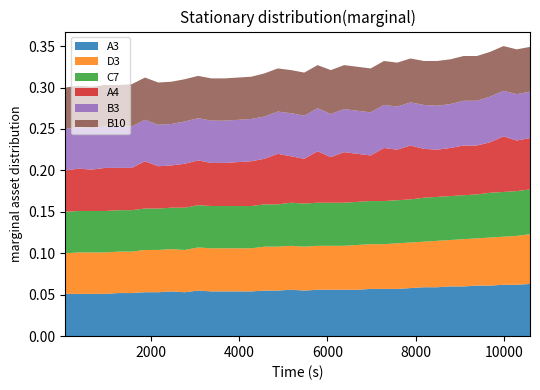

Reading right to left, what are all the values shown in this chart?

A3: 35=0.1	34=0.1	33=0.1	32=0.1	31=0.1	30=0.1	29=0.1	28=0.1	27=0.1	26=0.1	25=0.1	24=0.1	23=0.1	22=0.1	21=0.1	20=0.1	19=0.1	18=0.1	17=0.1	16=0.1	15=0.1	14=0.1	13=0.1	12=0.1	11=0.1	10=0.1	9=0.1	8=0.1	7=0.1	6=0.1	5=0.1	4=0.1	3=0.1	2=0.1	1=0.1	0=0.1
D3: 35=0.1	34=0.1	33=0.1	32=0.1	31=0.1	30=0.1	29=0.1	28=0.1	27=0.1	26=0.1	25=0.1	24=0.1	23=0.1	22=0.1	21=0.1	20=0.1	19=0.1	18=0.1	17=0.1	16=0.1	15=0.1	14=0.1	13=0.1	12=0.1	11=0.1	10=0.1	9=0.1	8=0.1	7=0.1	6=0.1	5=0.1	4=0.1	3=0.1	2=0.1	1=0.1	0=0.0
C7: 35=0.1	34=0.1	33=0.1	32=0.1	31=0.1	30=0.1	29=0.1	28=0.1	27=0.1	26=0.1	25=0.1	24=0.1	23=0.1	22=0.1	21=0.1	20=0.1	19=0.1	18=0.1	17=0.1	16=0.1	15=0.1	14=0.1	13=0.1	12=0.1	11=0.1	10=0.1	9=0.1	8=0.1	7=0.1	6=0.1	5=0.1	4=0.1	3=0.1	2=0.1	1=0.1	0=0.1
A4: 35=0.1	34=0.1	33=0.1	32=0.1	31=0.1	30=0.1	29=0.1	28=0.1	27=0.1	26=0.1	25=0.1	24=0.1	23=0.1	22=0.1	21=0.1	20=0.1	19=0.1	18=0.1	17=0.1	16=0.1	15=0.1	14=0.1	13=0.1	12=0.1	11=0.1	10=0.1	9=0.1	8=0.1	7=0.1	6=0.1	5=0.1	4=0.1	3=0.1	2=0.1	1=0.1	0=0.1
B3: 35=0.1	34=0.1	33=0.1	32=0.1	31=0.1	30=0.1	29=0.1	28=0.1	27=0.1	26=0.1	25=0.1	24=0.1	23=0.1	22=0.1	21=0.1	20=0.1	19=0.1	18=0.1	17=0.1	16=0.1	15=0.1	14=0.1	13=0.1	12=0.1	11=0.1	10=0.1	9=0.1	8=0.1	7=0.1	6=0.1	5=0.1	4=0.1	3=0.1	2=0.1	1=0.1	0=0.1
B10: 35=0.1	34=0.1	33=0.1	32=0.1	31=0.1	30=0.1	29=0.1	28=0.1	27=0.1	26=0.1	25=0.1	24=0.1	23=0.1	22=0.1	21=0.1	20=0.1	19=0.1	18=0.1	17=0.1	16=0.1	15=0.1	14=0.1	13=0.1	12=0.1	11=0.1	10=0.1	9=0.1	8=0.1	7=0.1	6=0.1	5=0.1	4=0.1	3=0.1	2=0.1	1=0.1	0=0.1